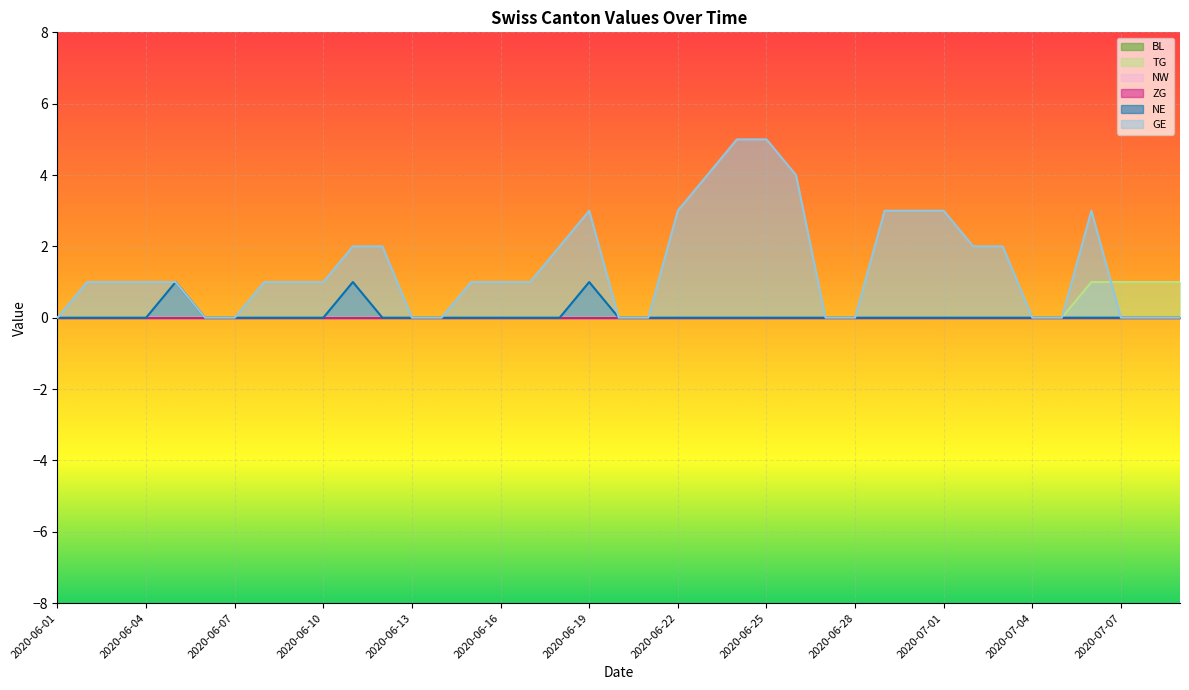

What position from the left is 2020-07-08?

38